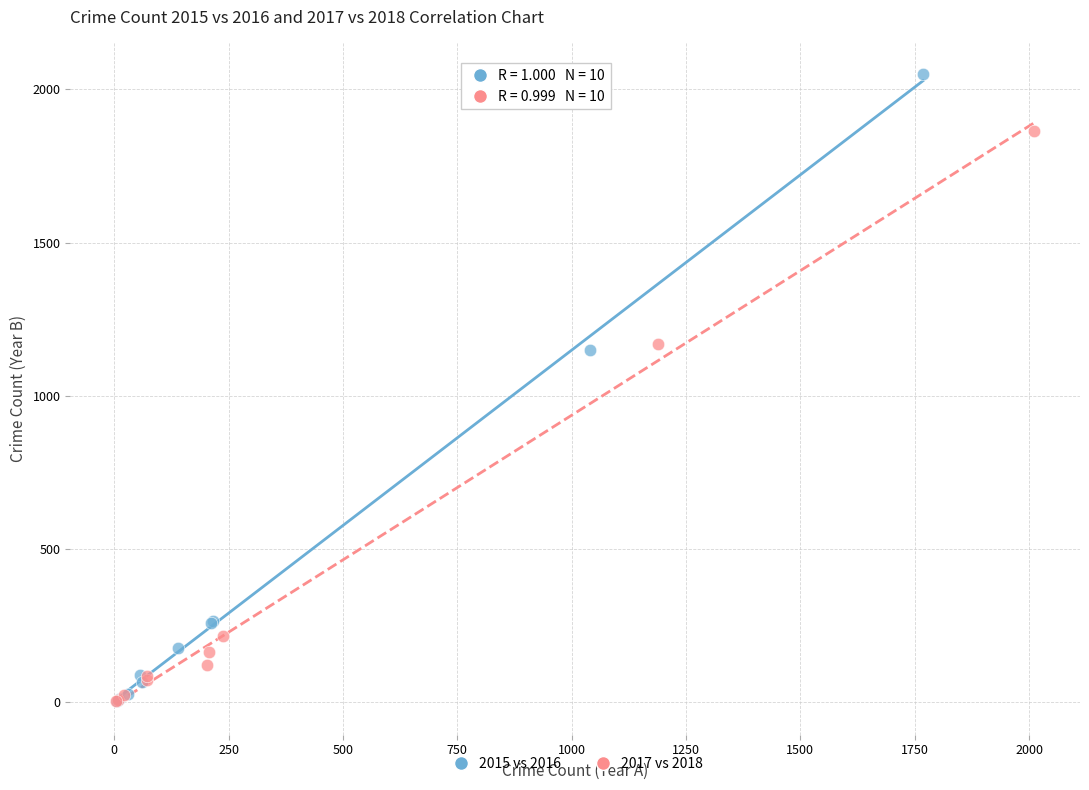

Which series contains the highest Y value?

2015 vs 2016